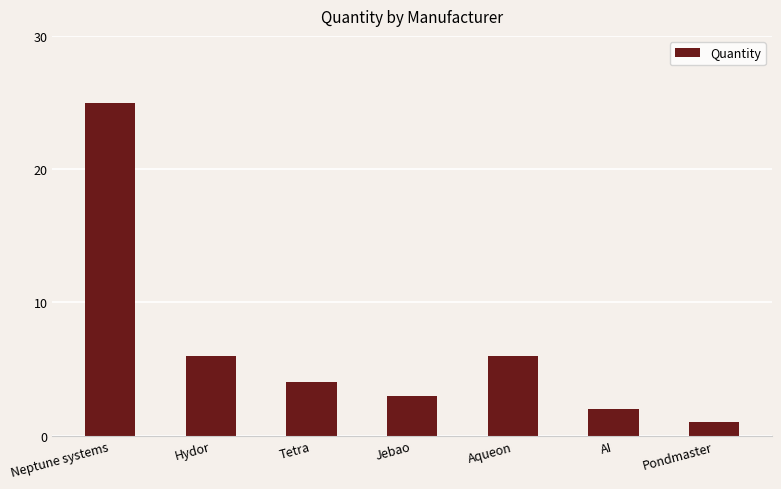

Which has a higher value, Tetra or Pondmaster?

Tetra